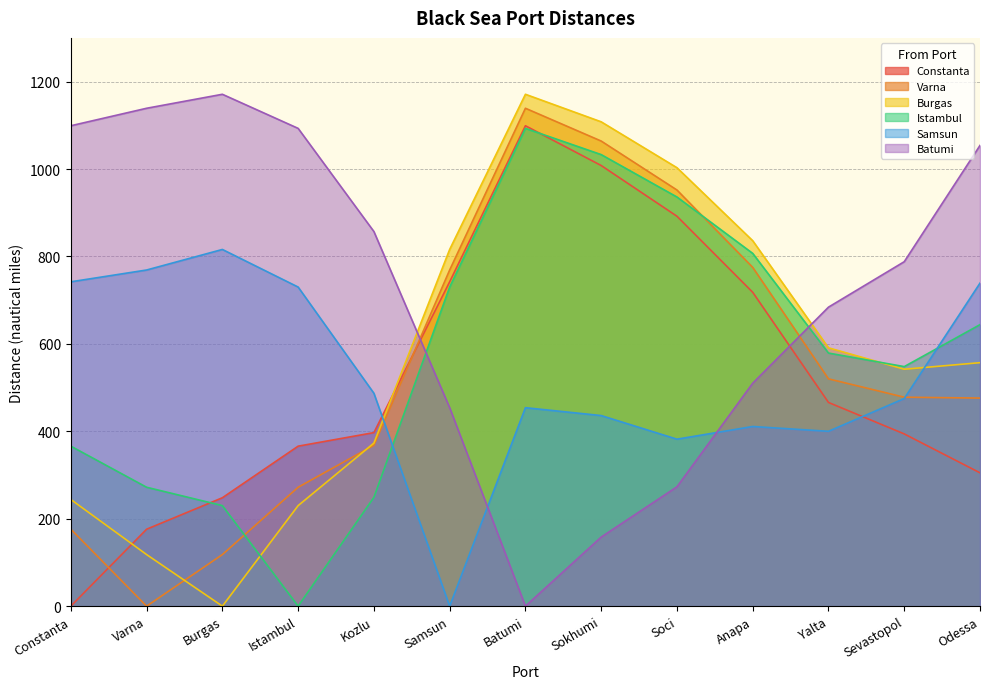

True or false: Varna and Istambul cross at least once.

True